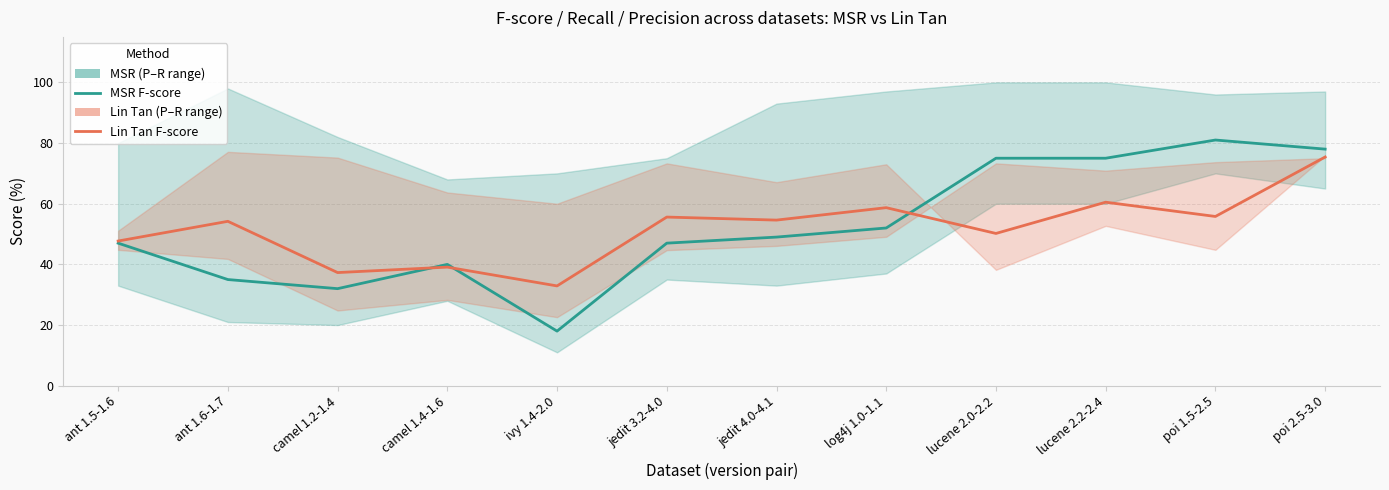

Is the value of Lin Tan F-score at lucene 2.2-2.4 greater than the value of MSR F-score at camel 1.4-1.6?

Yes